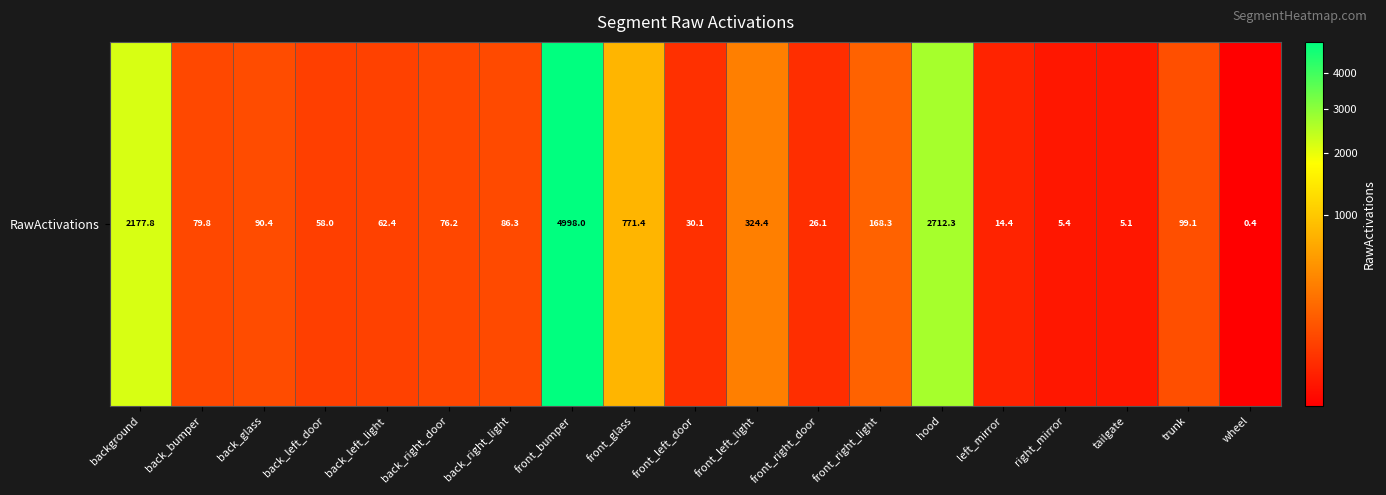

Approximately how many times larger is the value at front_left_light compared to right_mirror?

60.5